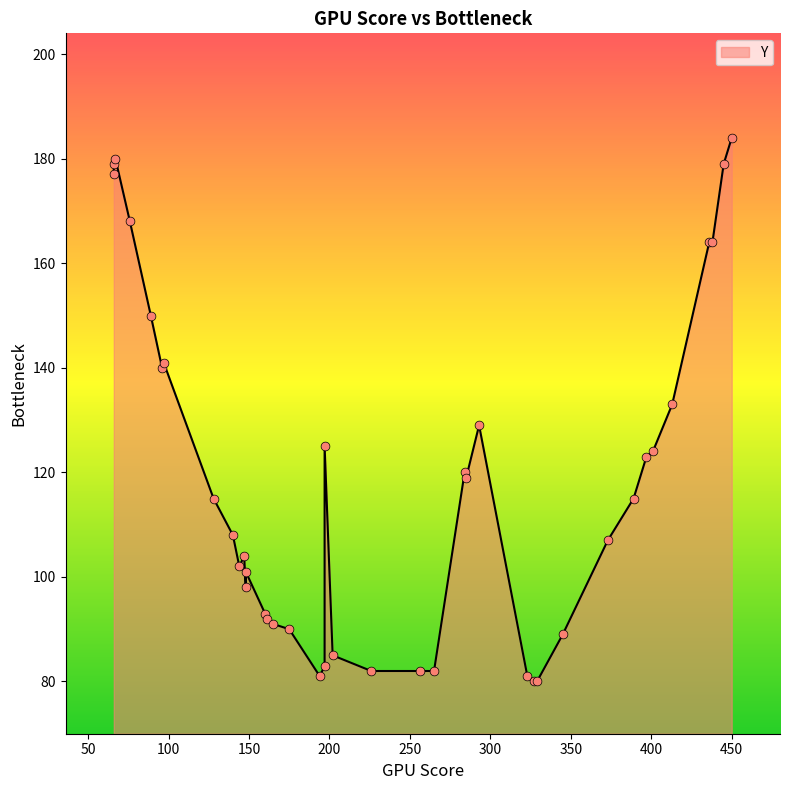

Between 389 and 147, which is larger?

389